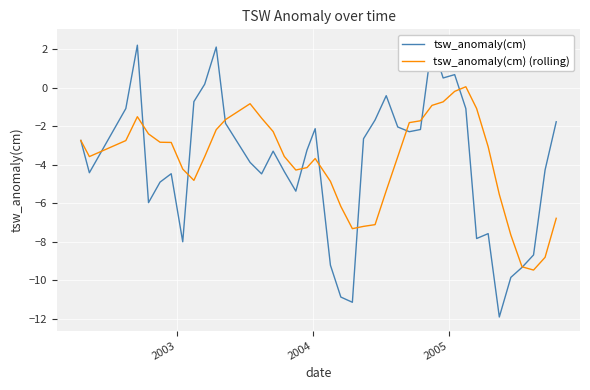

What are all the series names shown in the legend?

tsw_anomaly(cm), tsw_anomaly(cm) (rolling)